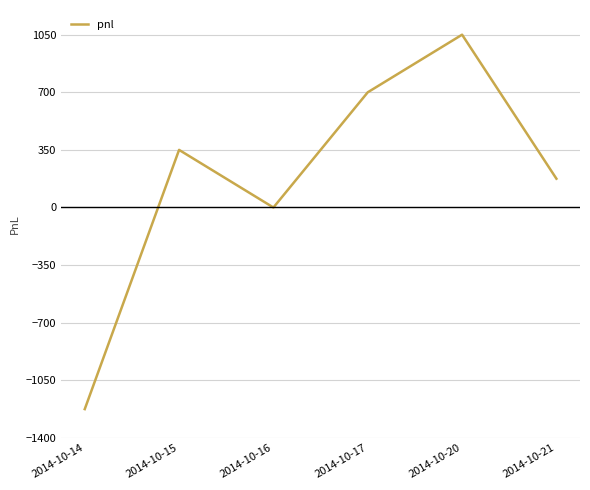

True or false: the data has more than 0 interior local peaks.

True